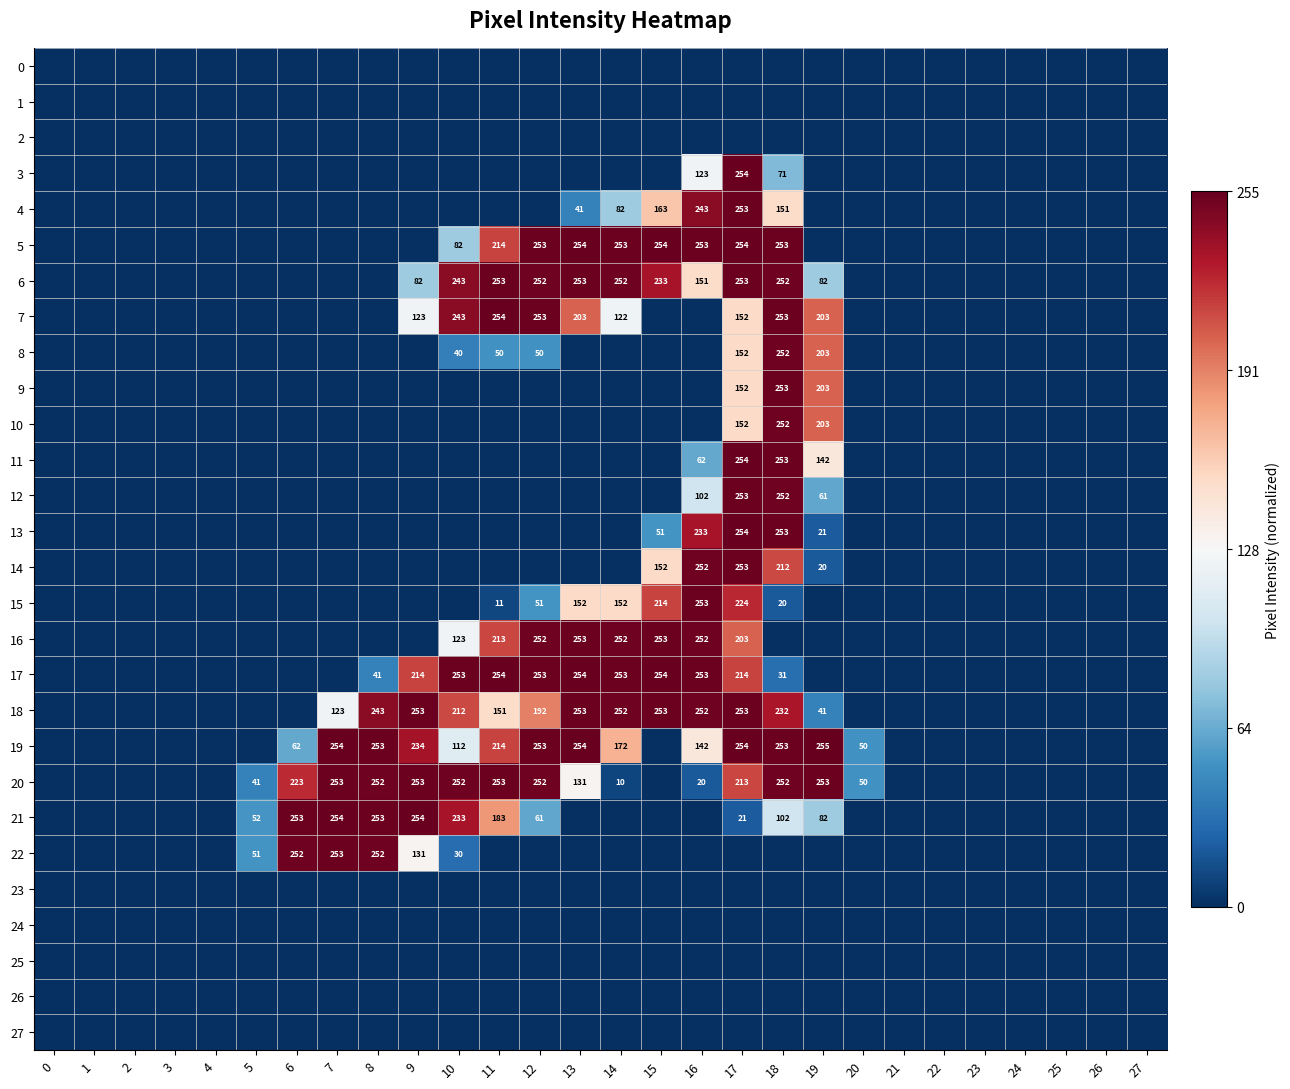

The value of 18 at 17 is 397. True or false?

False